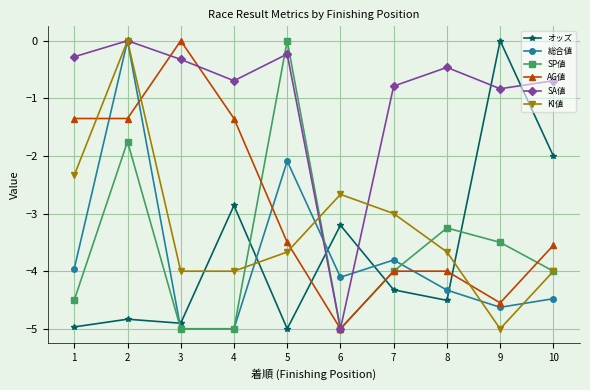

Is it true that オッズ equals -2.0 at 10?

True